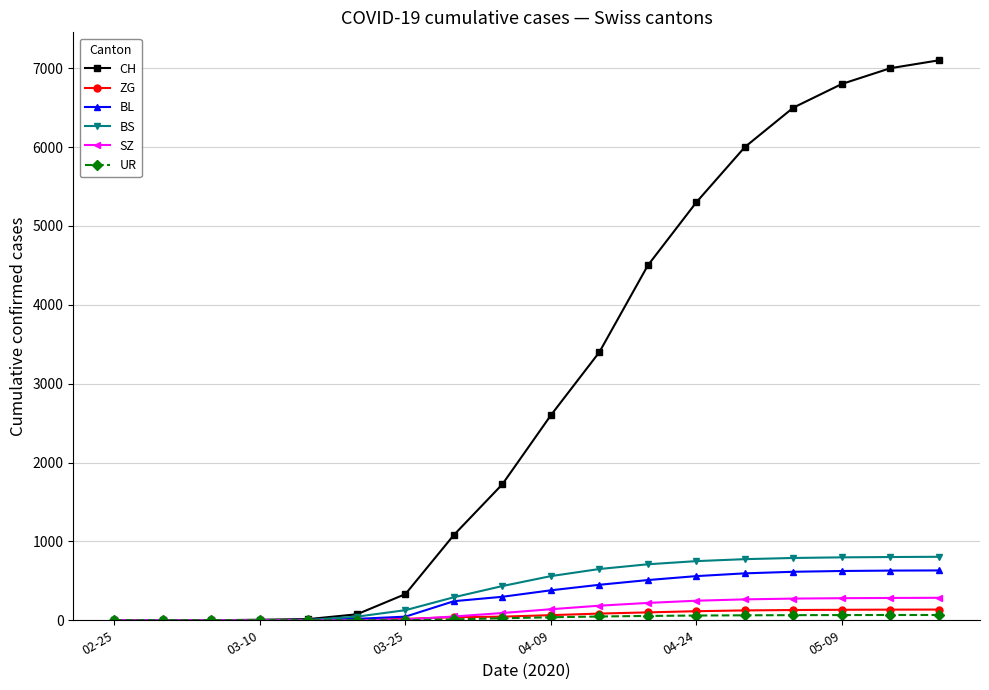

What is the maximum value shown in the chart?

7100